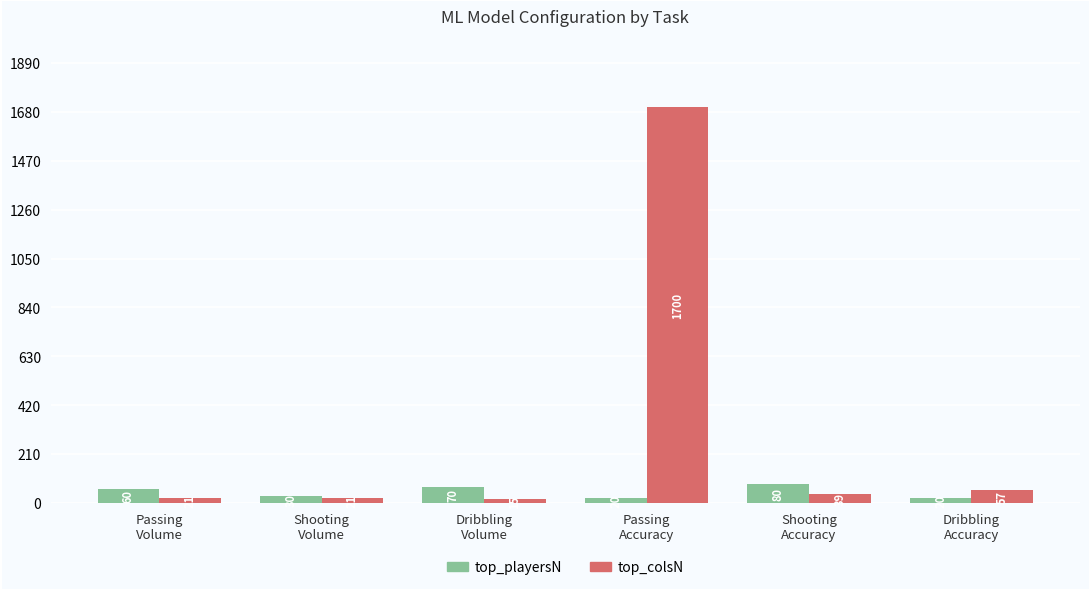

Reading right to left, what are all the values shown in this chart?

top_playersN: 20	80	20	70	30	60
top_colsN: 57	39	1700	15	21	21